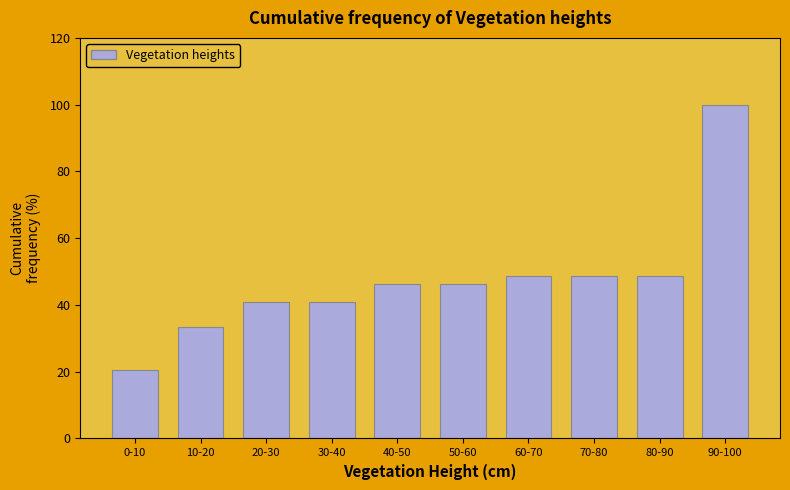

Reading left to right, extract all data points from this chart.

20.5	33.3	41.0	41.0	46.2	46.2	48.7	48.7	48.7	100.0